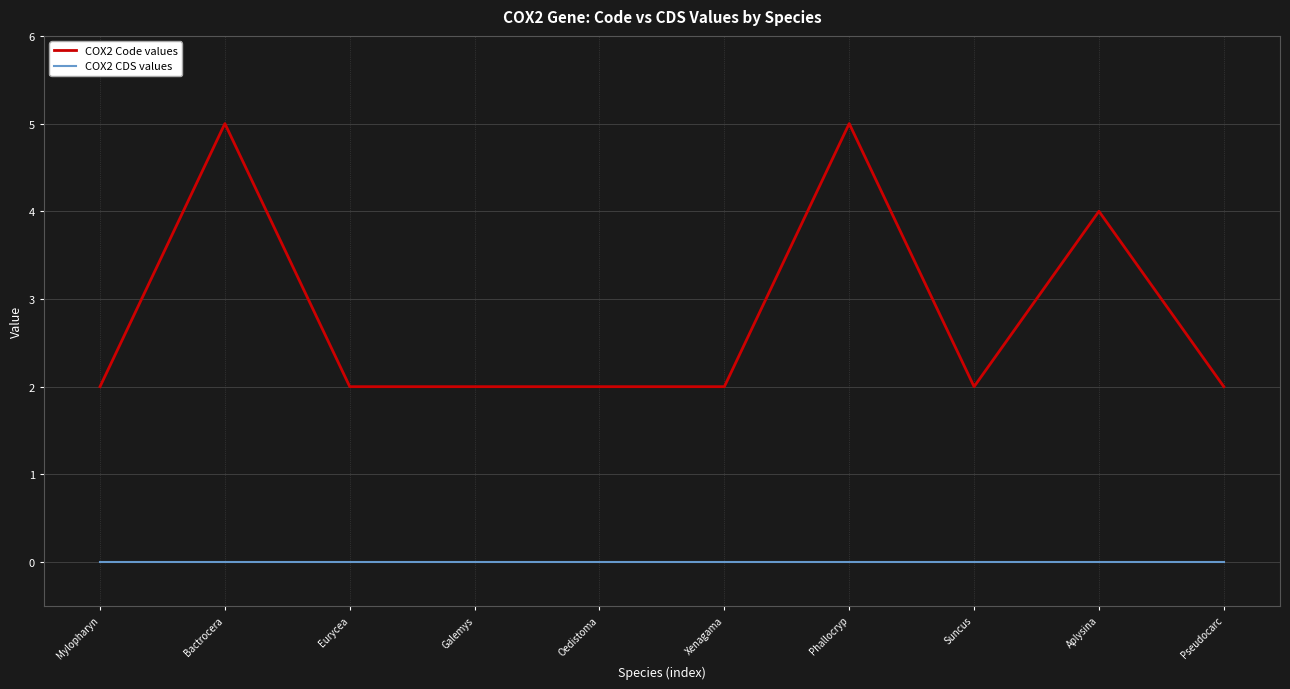

Which series has the largest total across all categories?

COX2 Code values